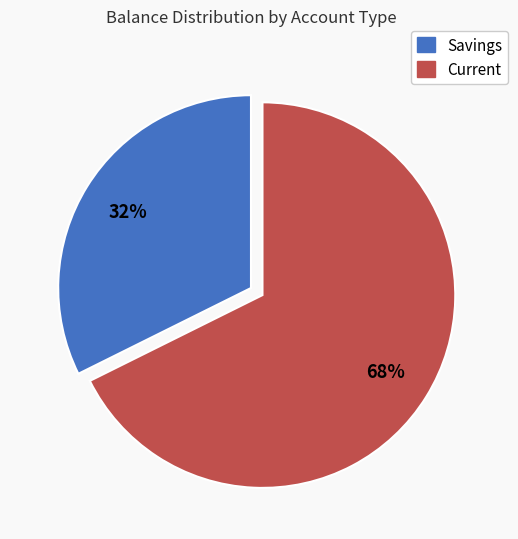

To the nearest percent, what is the average slice percentage?

50%